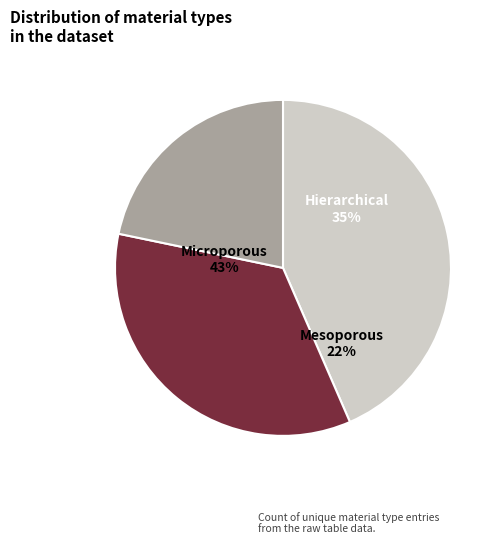

Does Mesoporous represent more than half of the total?

No